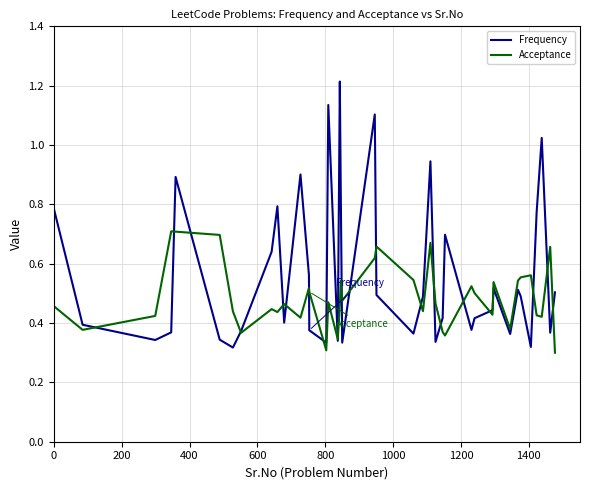

True or false: Acceptance and Frequency cross at least once.

True